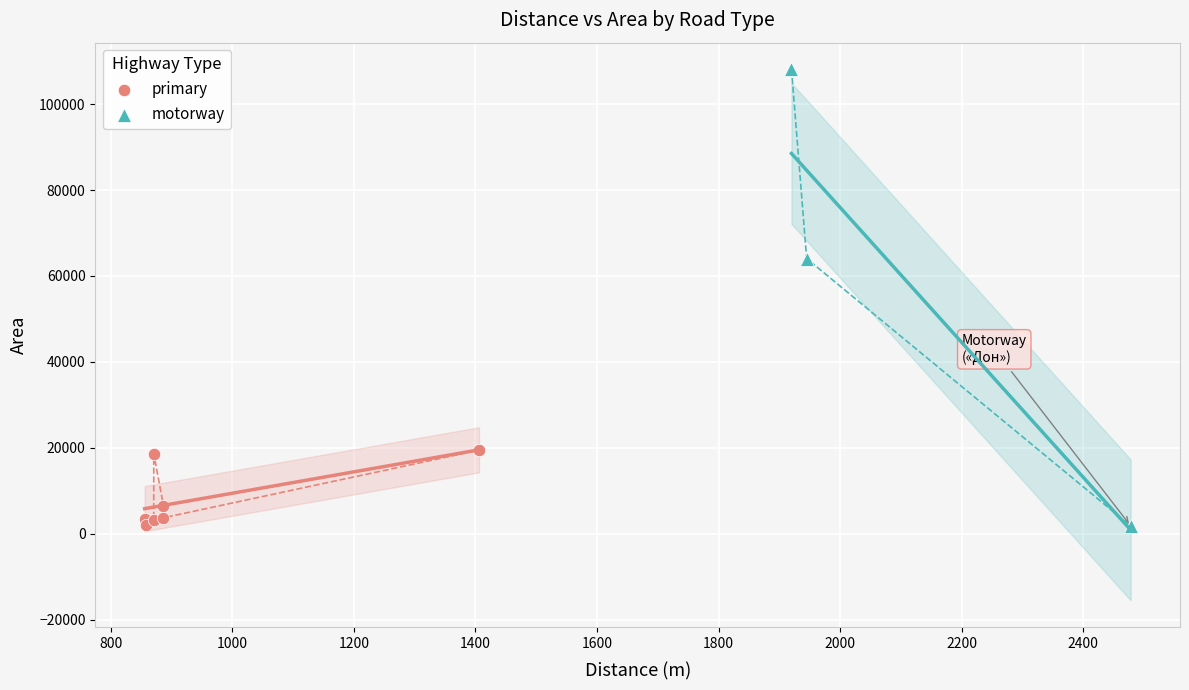

Which series contains the highest Y value?

motorway